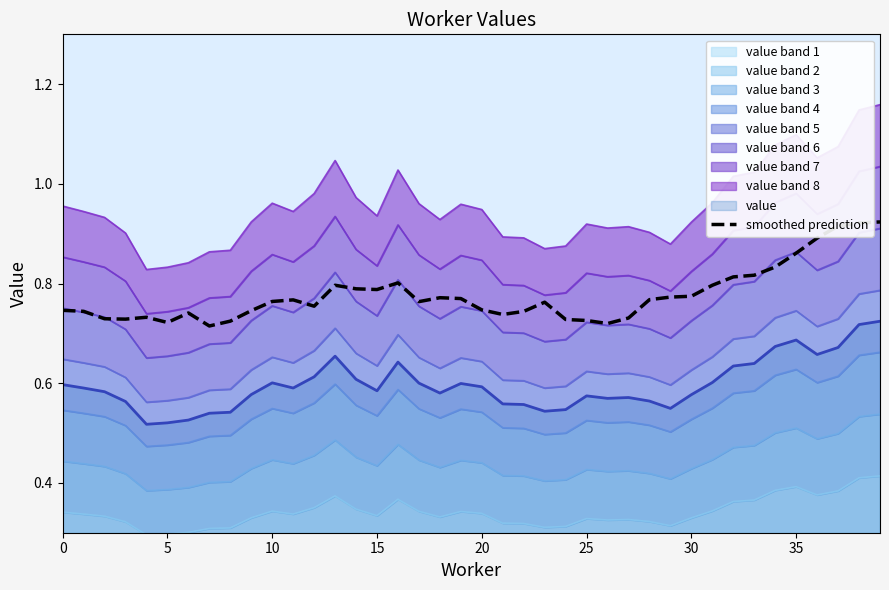

True or false: smoothed prediction and value intersect in this chart.

False